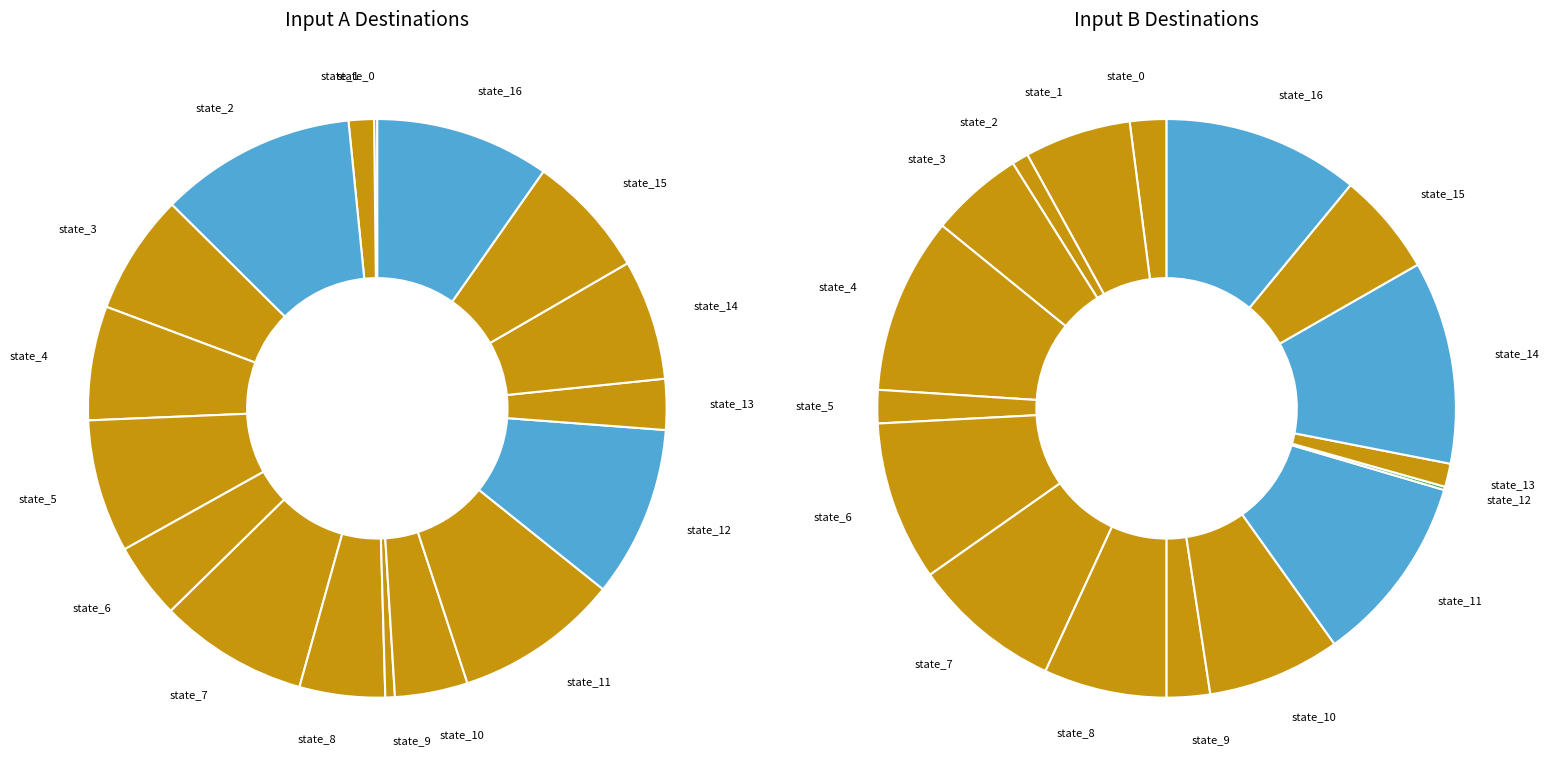

Which slice is the largest?

state_2